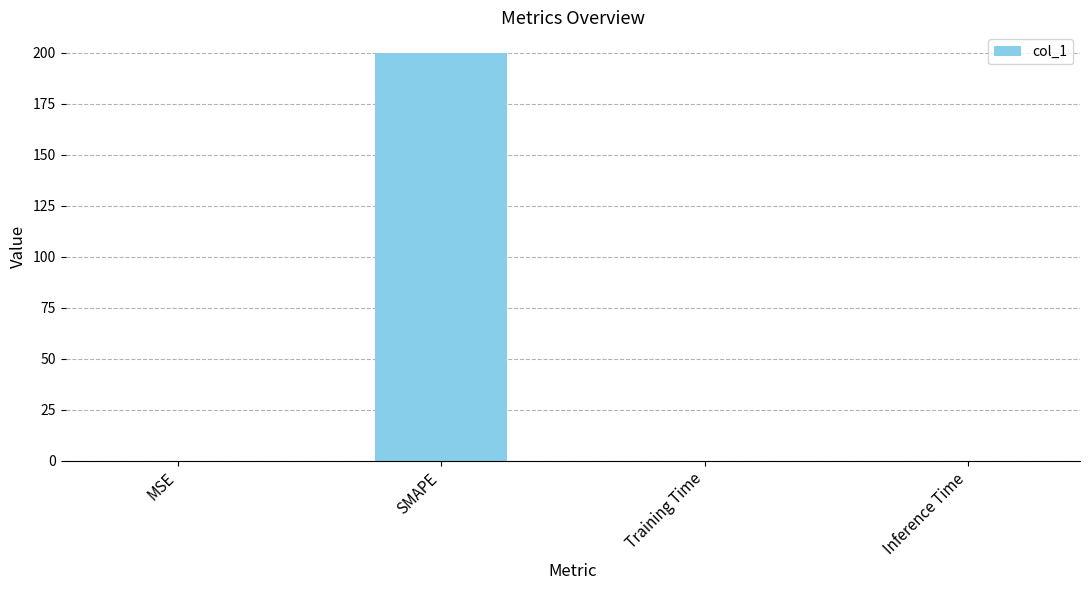

True or false: the data shows 0.0 at Training Time.

True